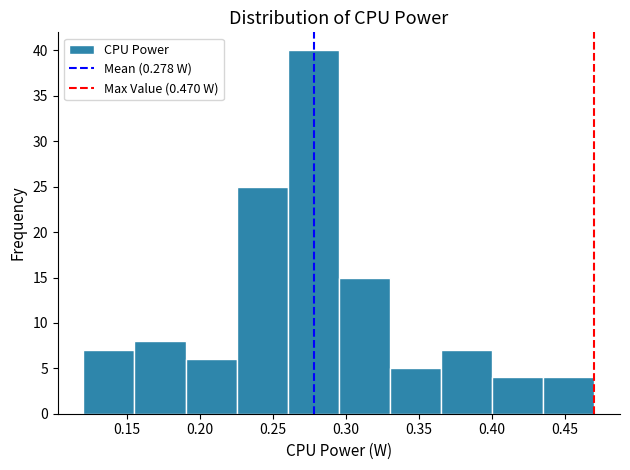

What is the height of the bar covering 0.120 to 0.155 on the x-axis? Neither the bar edges nor the heights are printed on the chart, so give them approximately, as read against the axes.

7